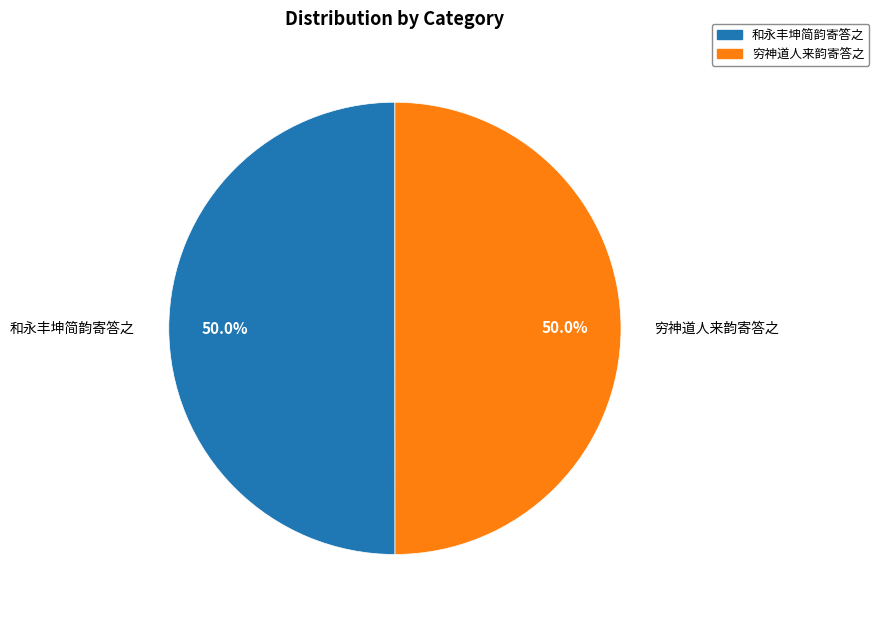

To the nearest percent, what percentage of the pie is 穷神道人来韵寄答之?

50%